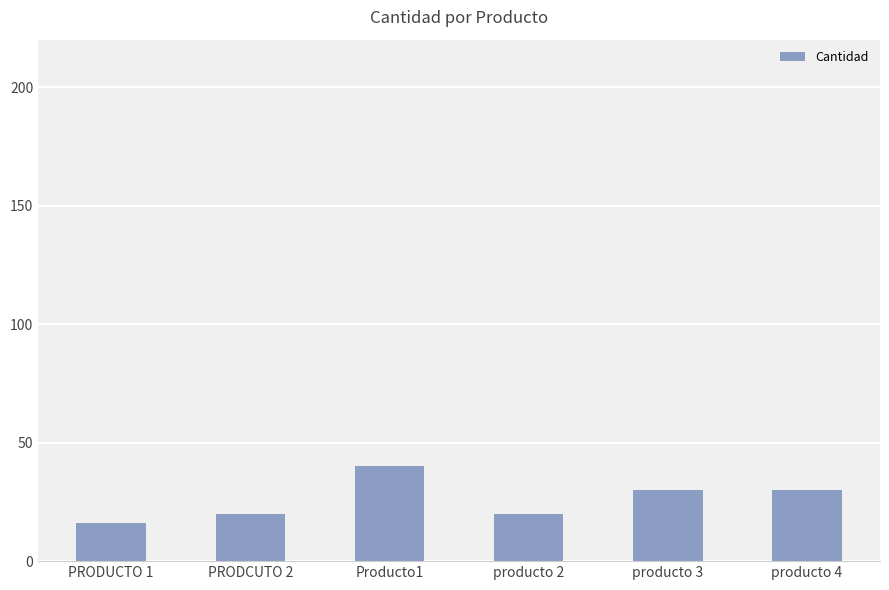

How many distinct data groups are displayed?

1